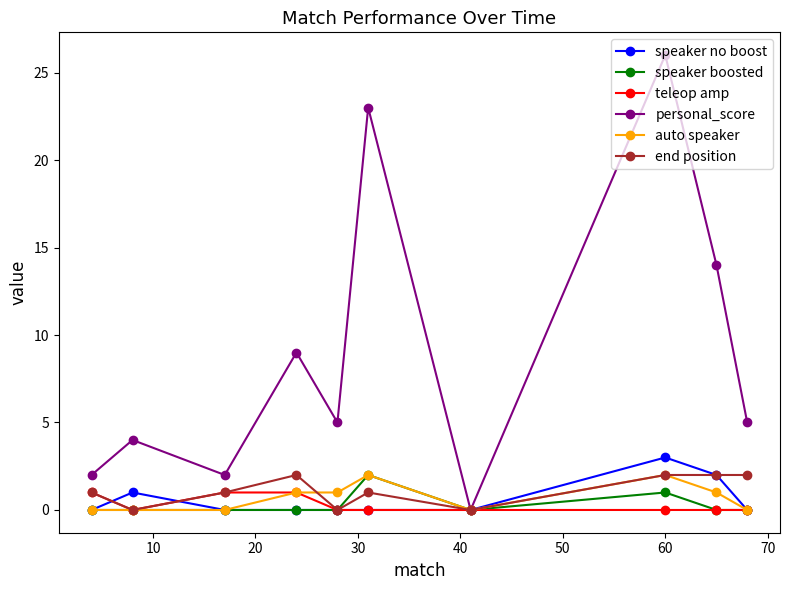

At how many categories does at least one series exceed 6?

4